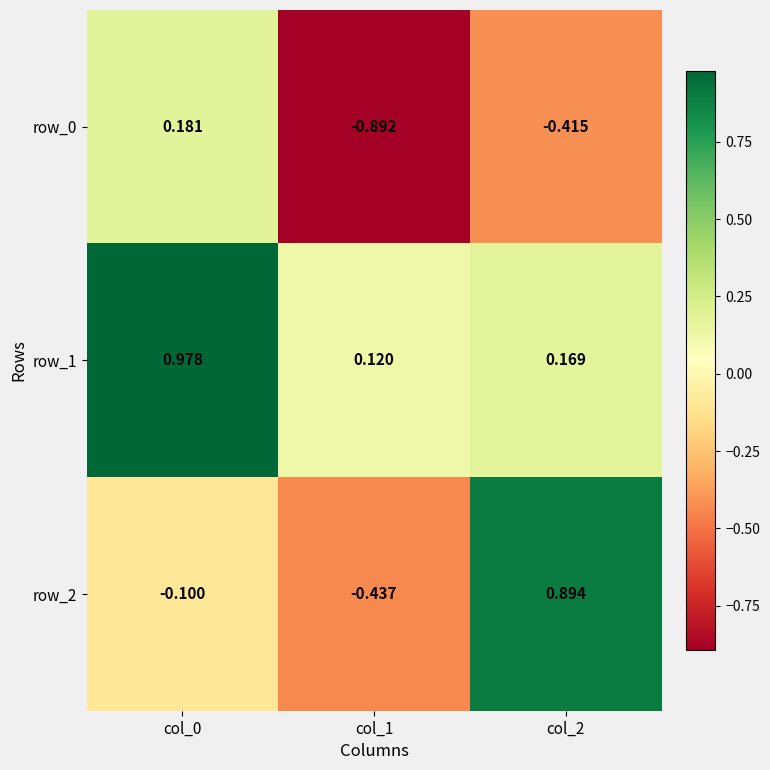

The row_0 series shows -0.6 at col_2. True or false?

False